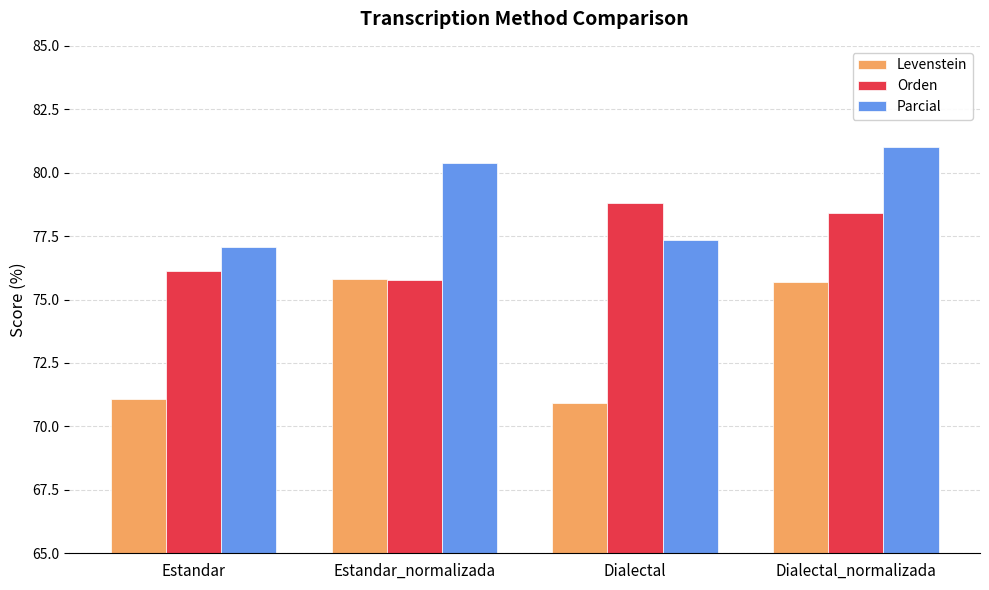

How many bars are there in total?

12